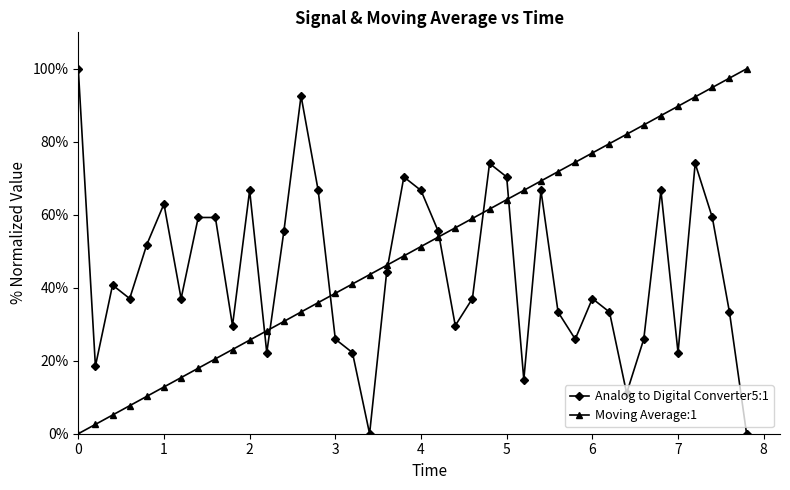

What is the difference between the second highest and minimum values in the Moving Average:1 series?

97.5